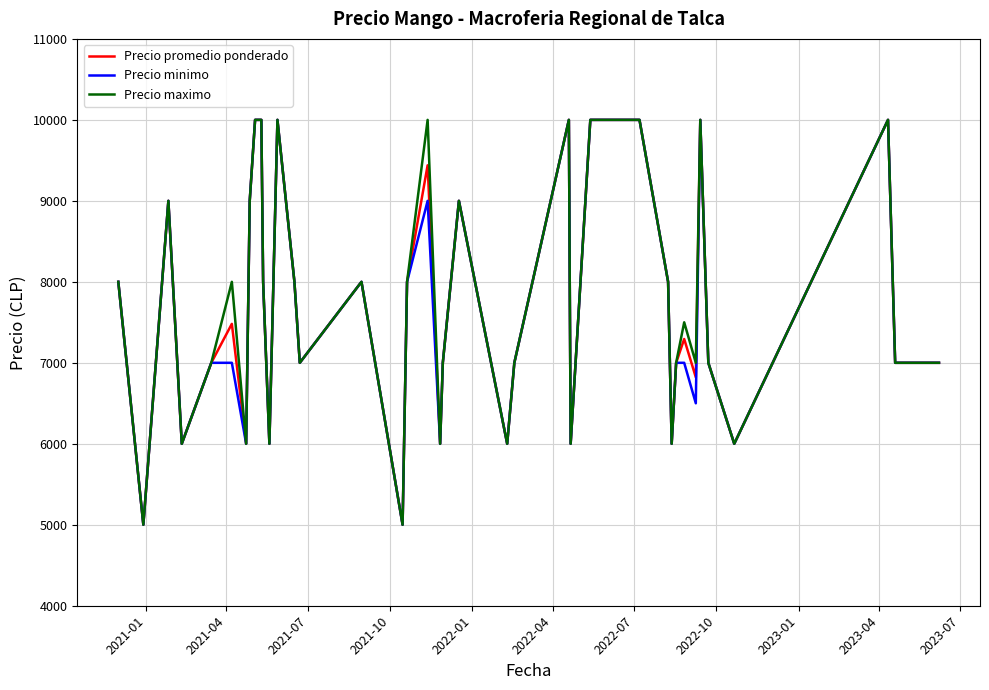

At how many categories does at least one series exceed 6253?

30